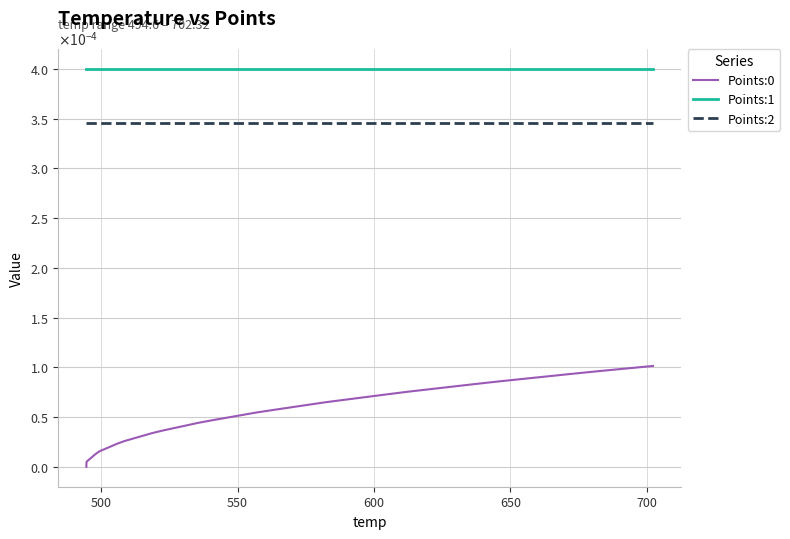

True or false: Points:0 and Points:2 intersect in this chart.

False